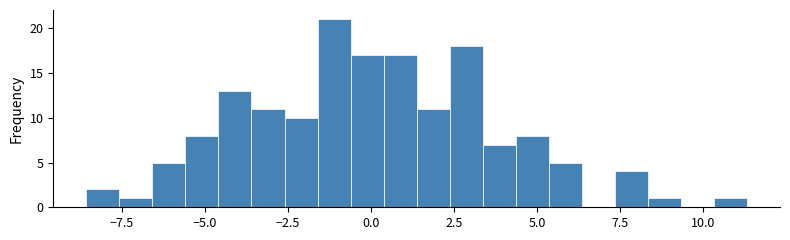

Read against the x-axis, roughly where is the centre of the tallest bar?

-1.0